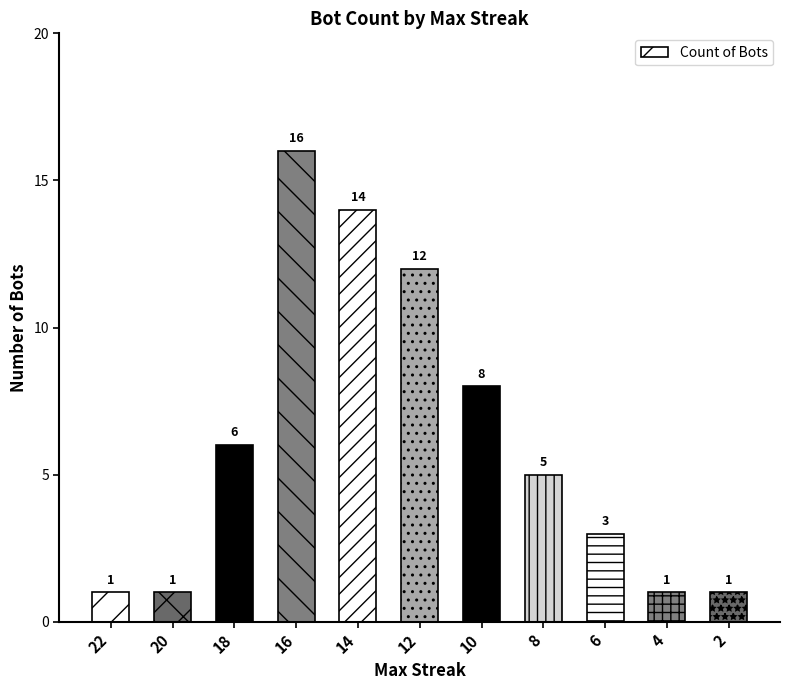

Are the bars horizontal?

No